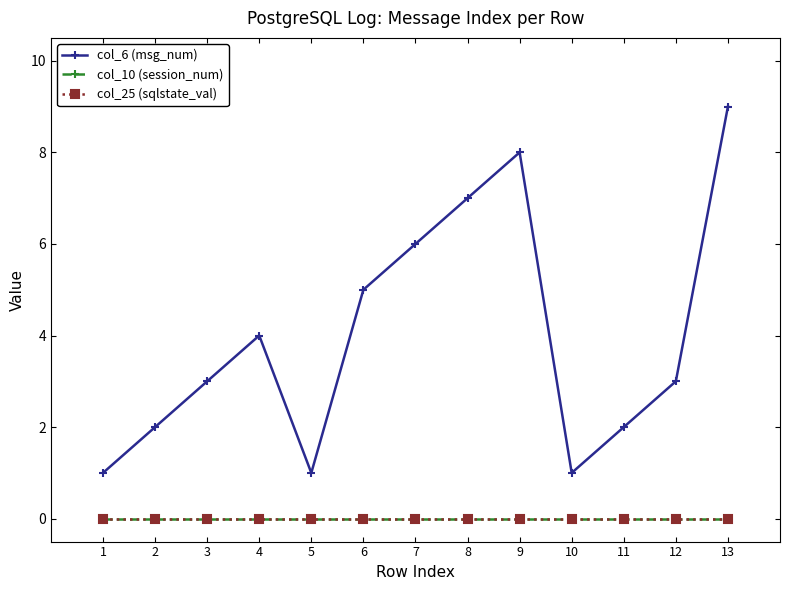

True or false: col_25 (sqlstate_val) has more than 1 interior local peaks.

False